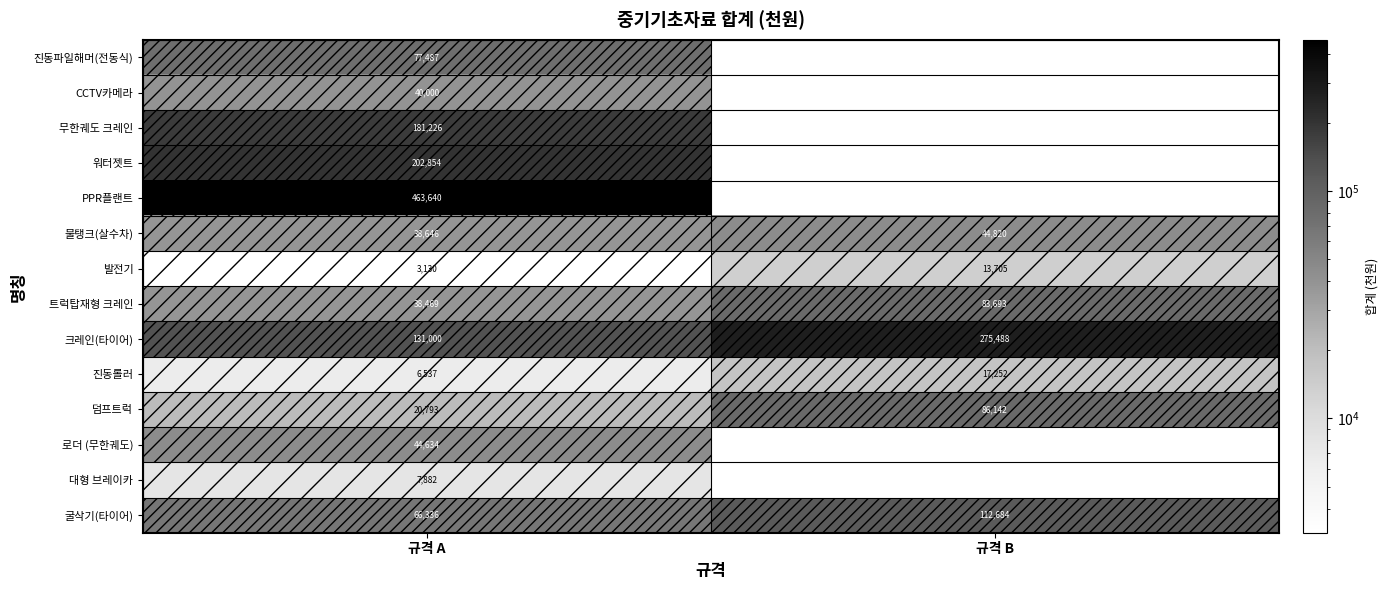

List the labels in order of CCTV카메라 value, largest first.

규격 A, 규격 B